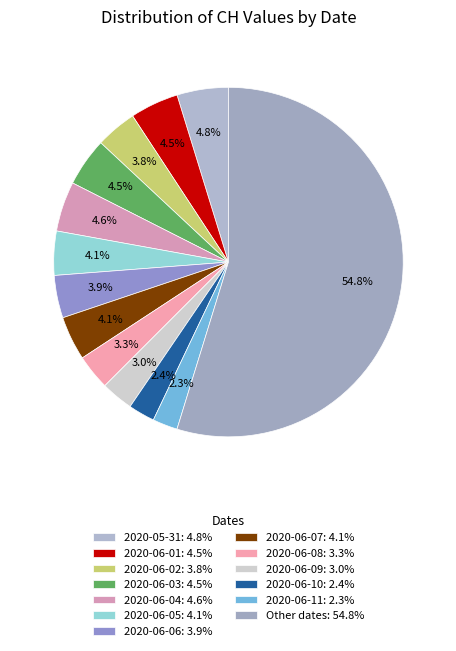

What is the largest slice in the pie chart?

Other dates: 54.8%